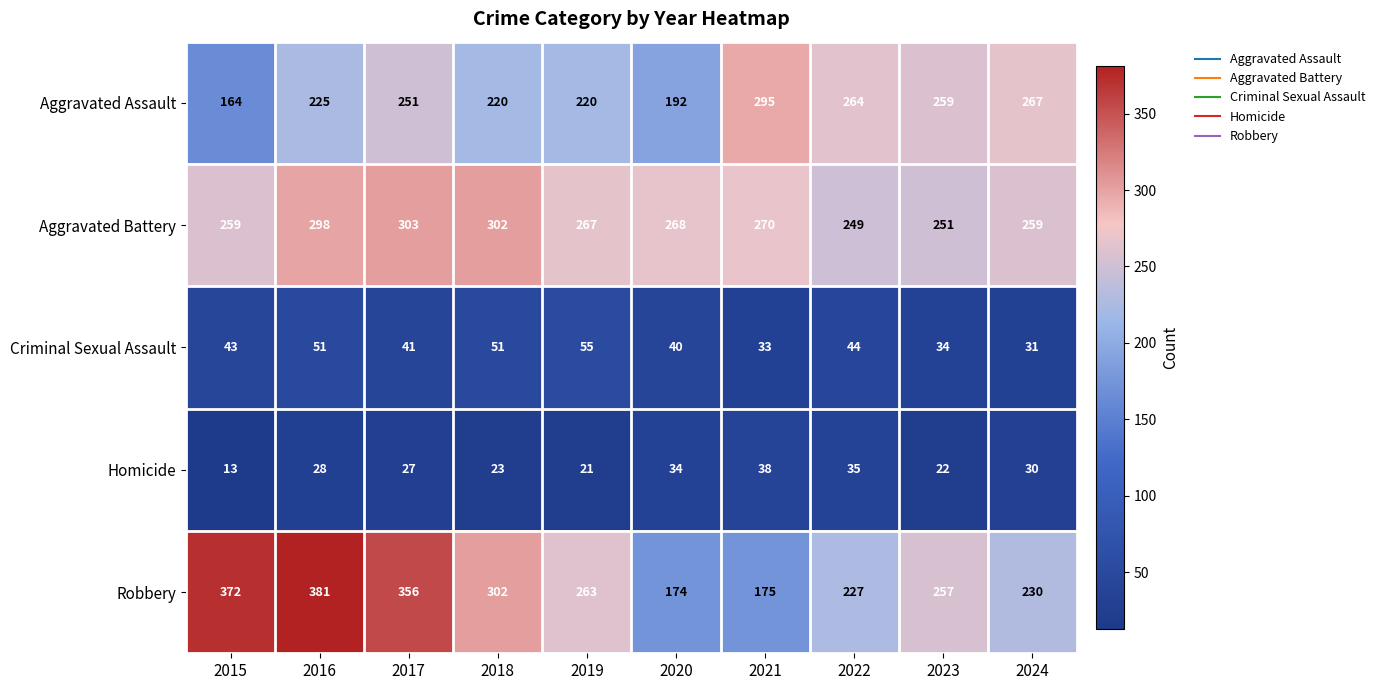

At 2015, list the series in order from largest to smallest.

Robbery, Aggravated Battery, Aggravated Assault, Criminal Sexual Assault, Homicide